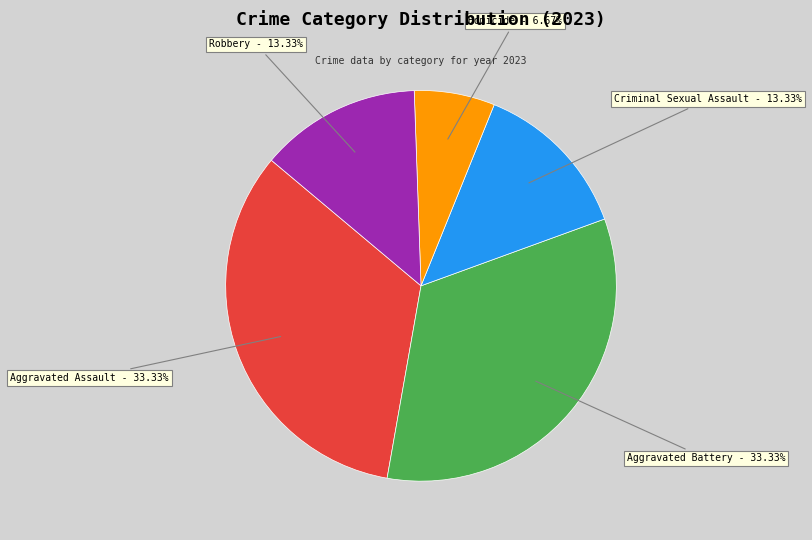

Is there a majority slice in this chart?

No